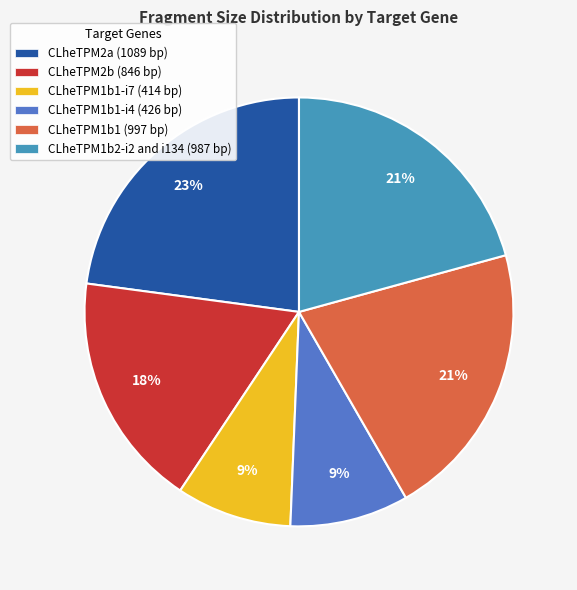

How many segments does this pie chart have?

6